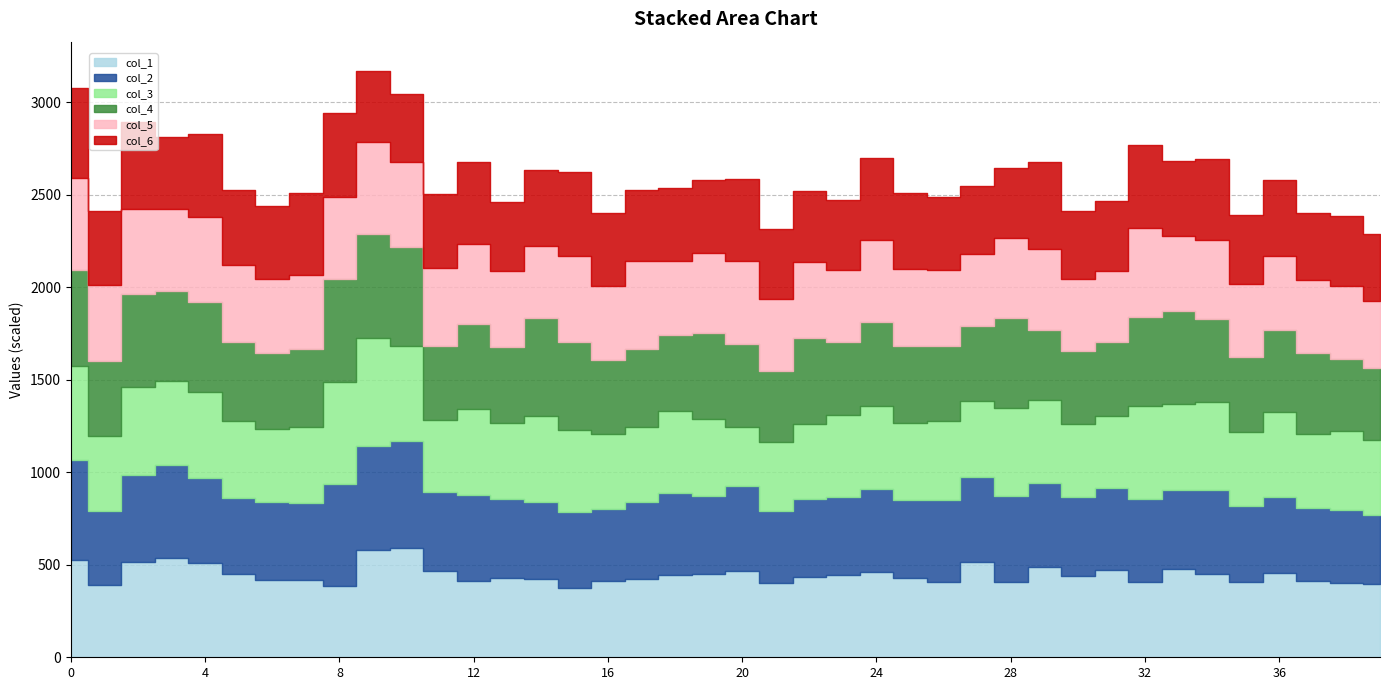

Is the value of col_3 at 6 greater than the value of col_2 at 14?

No